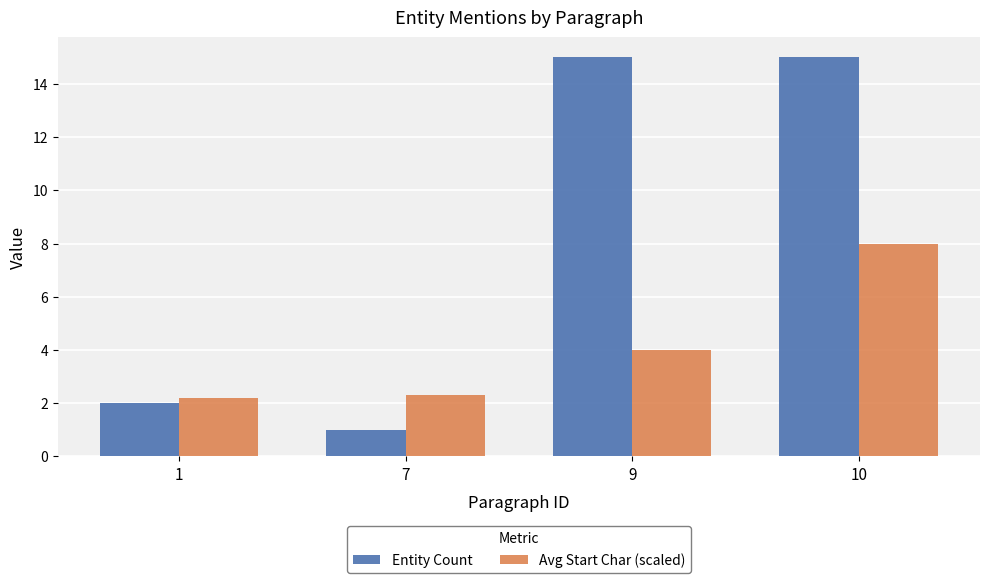

Is the value of Avg Start Char (scaled) at 10 greater than the value of Entity Count at 9?

No